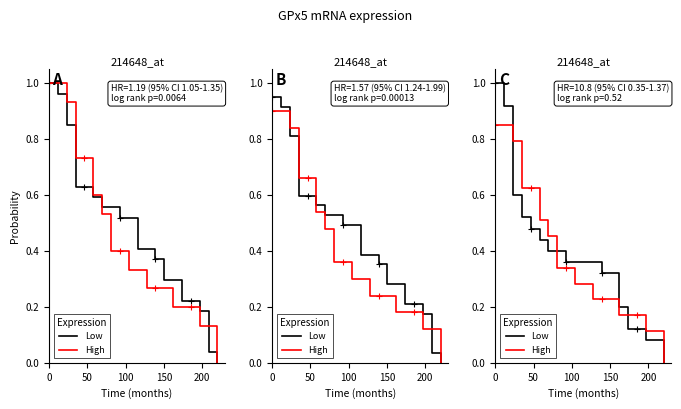

How many categories are shown in the chart?

20